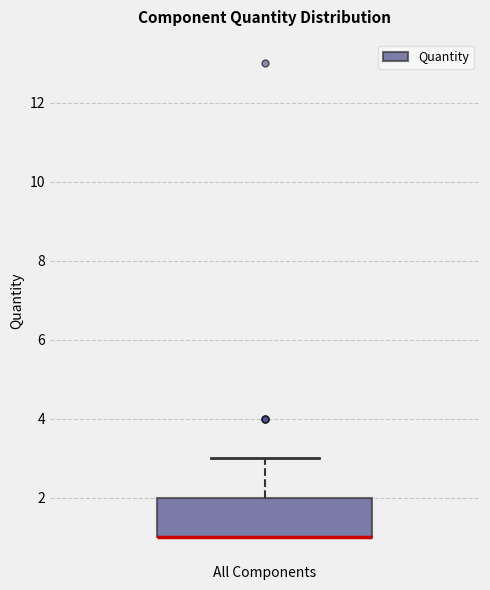

Transcribe this box plot: give where the median line is, the range the box spans, and where the two whiskers end, as read against the y-axis. The values are not printed on the chart, so give them approximately, as read against the axis.

median 1 (drawn on the box's lower edge), box 1 to 2, whiskers 1 to 3